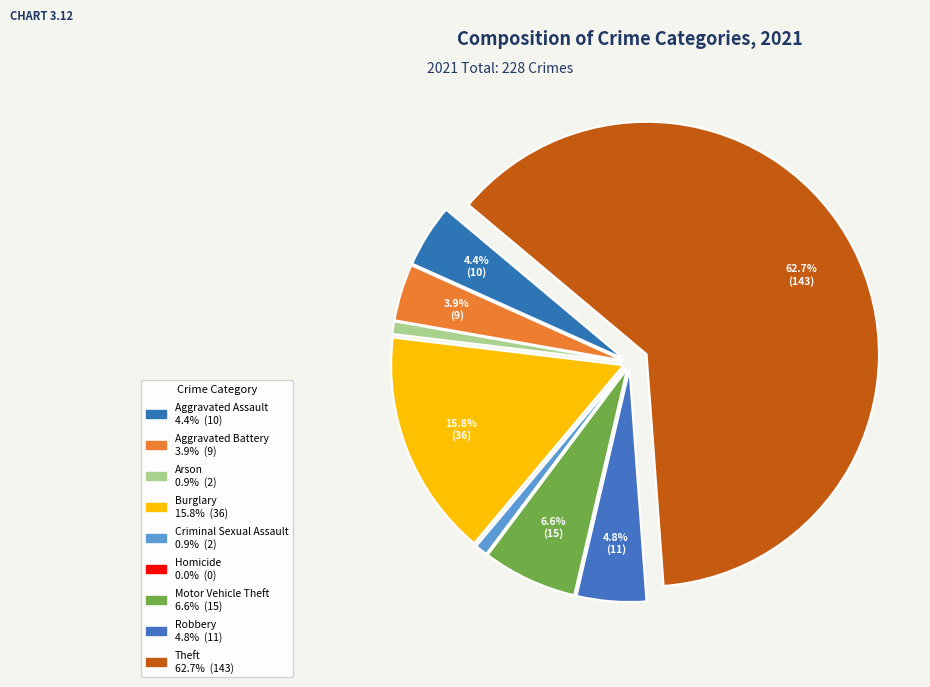

Which has a higher value, Homicide or Theft?

Theft